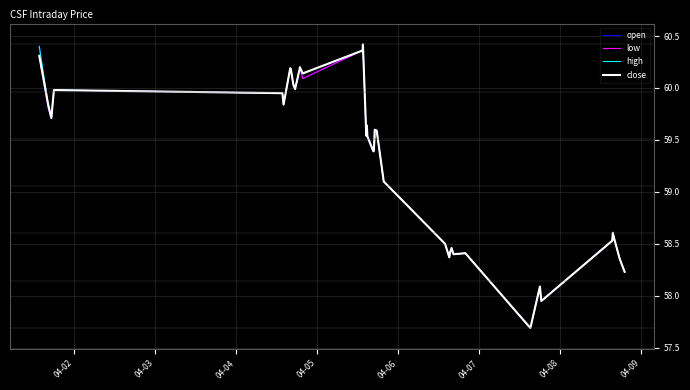

Does the chart display data point markers on the line(s)?

No